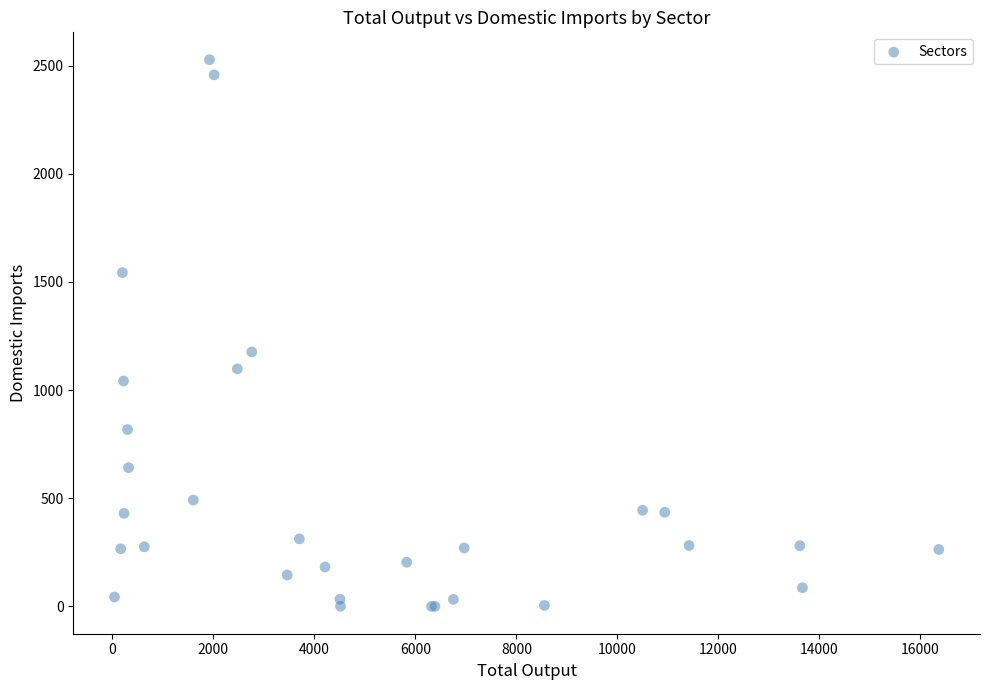

What Y value in the scatter plot is closest to 1263?

1176.4